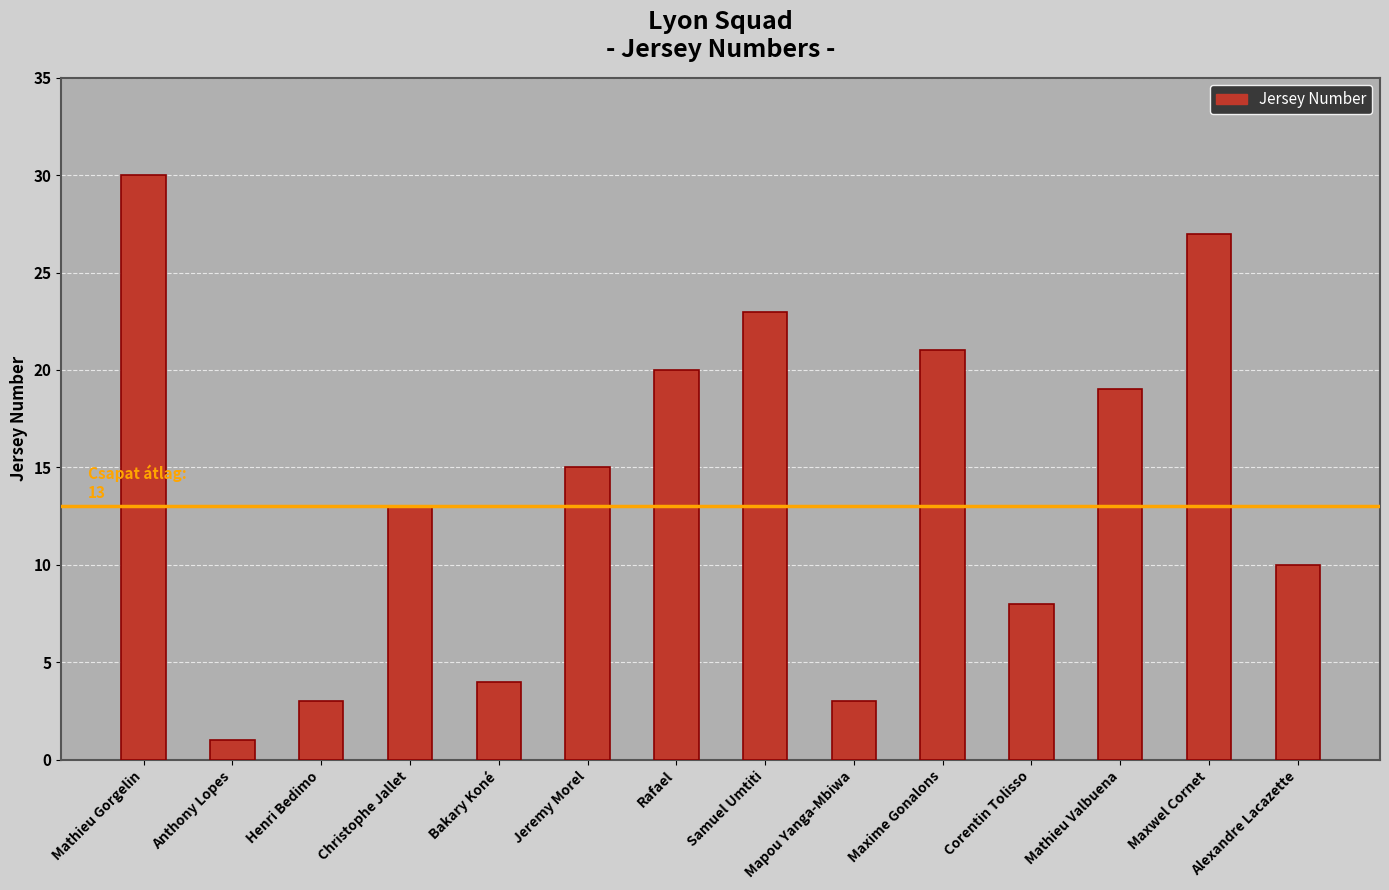

What is the difference between the maximum and minimum values?

29